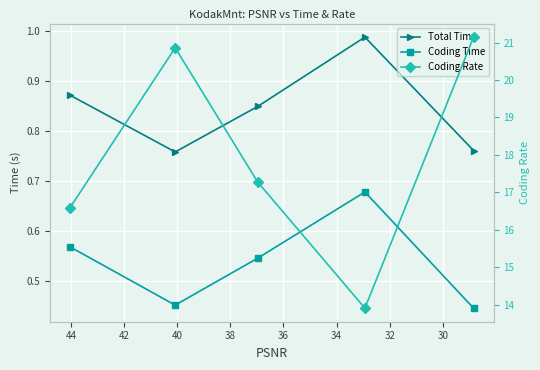

Is it true that Total Time equals 1.2 at 32?

False